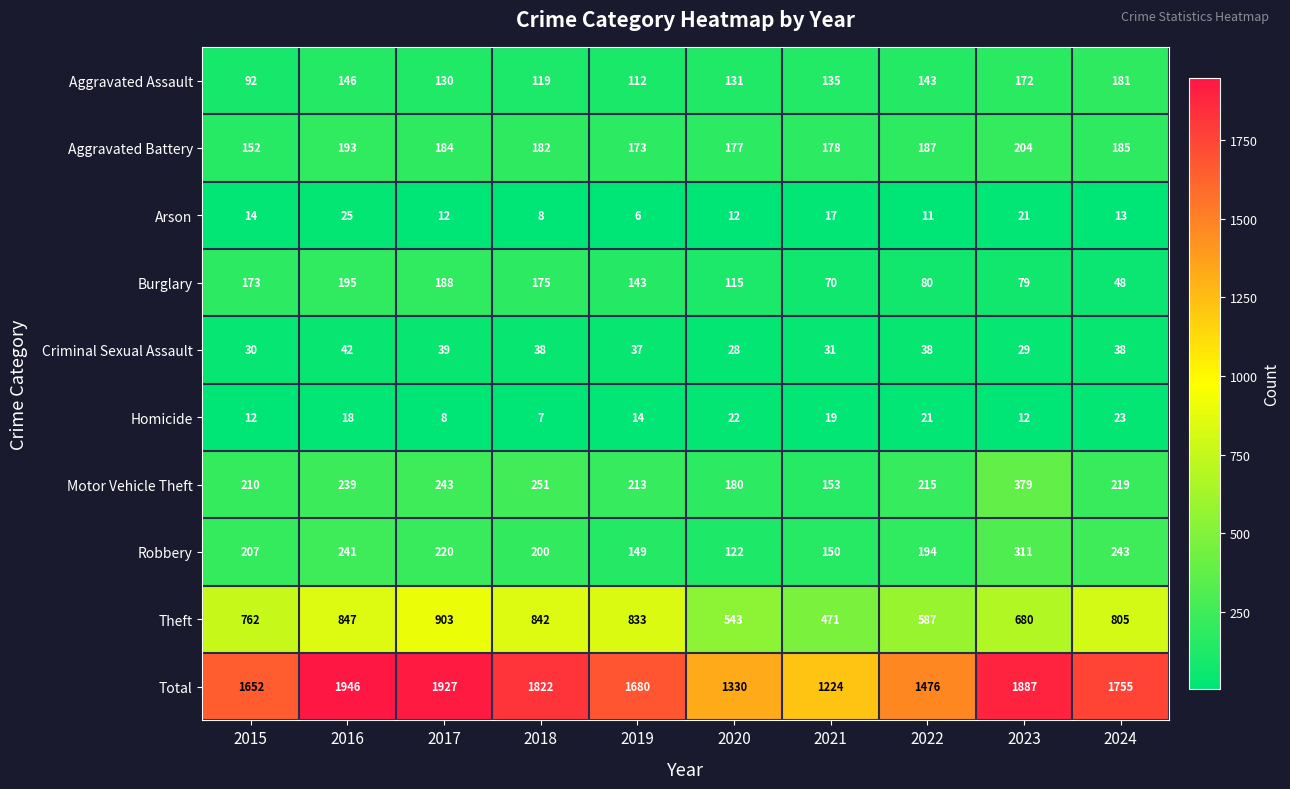

Is it true that Criminal Sexual Assault equals 39 at 2017?

True